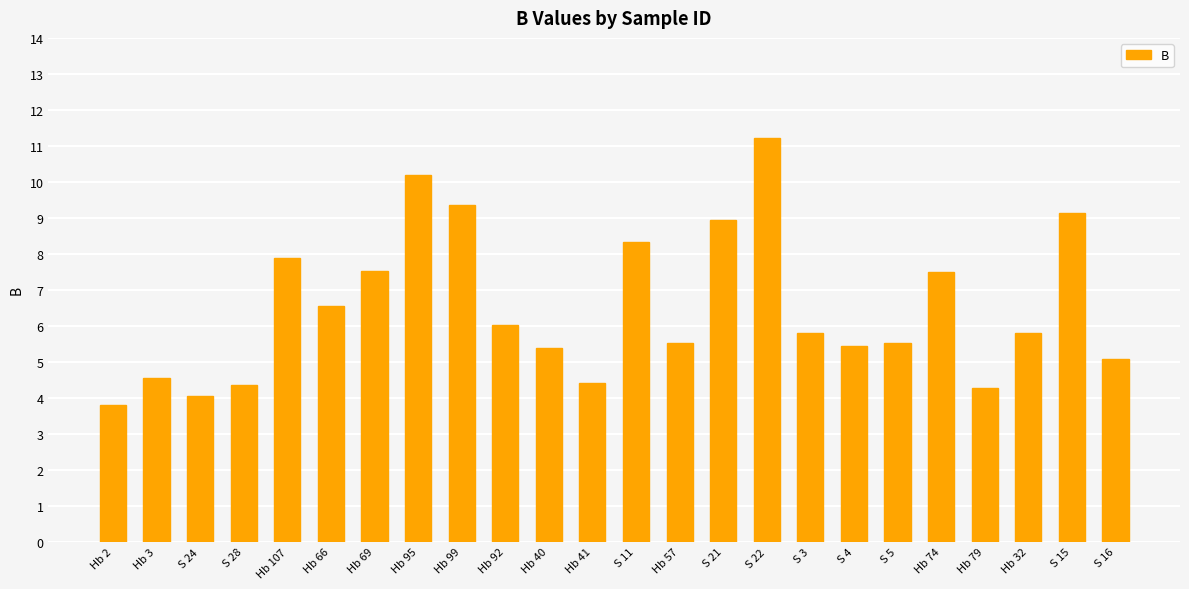

What is the sum of all values?

156.6